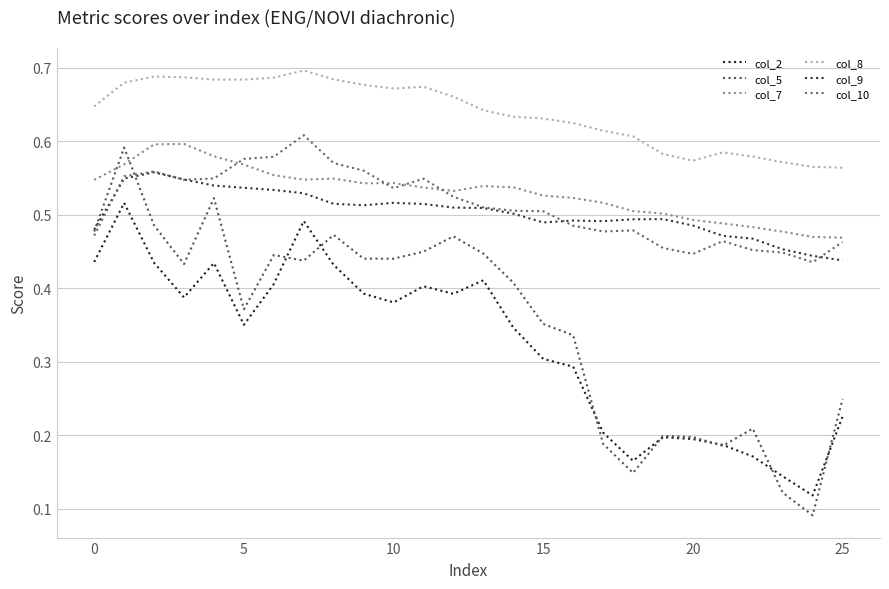

How many lines are shown in the chart?

6